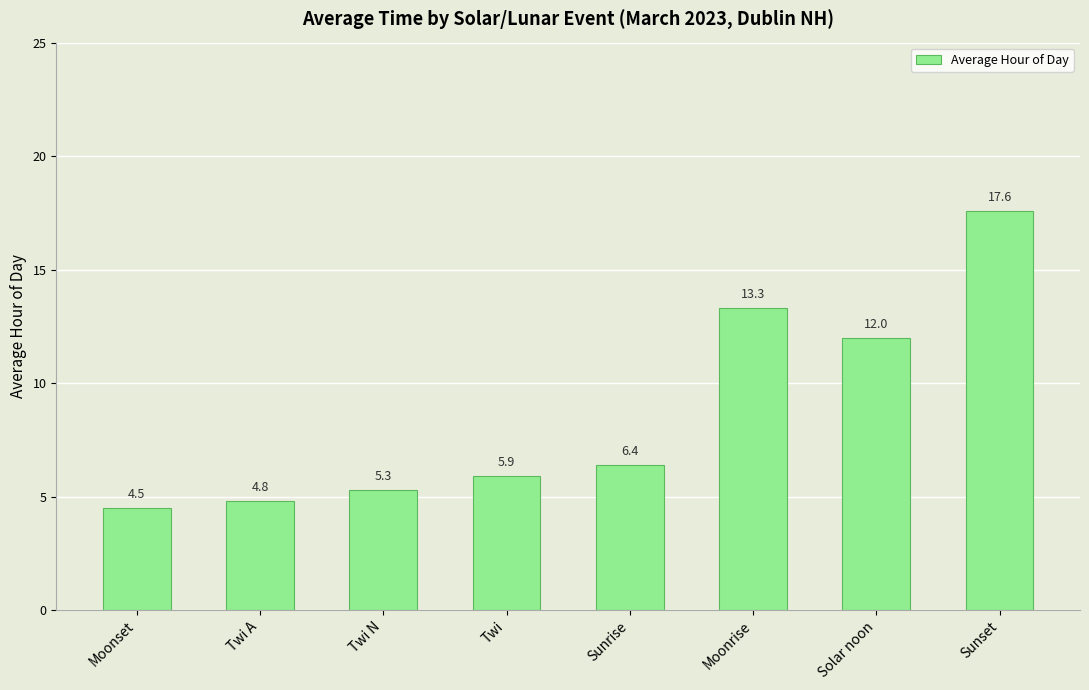

What position from the right is Solar noon?

2